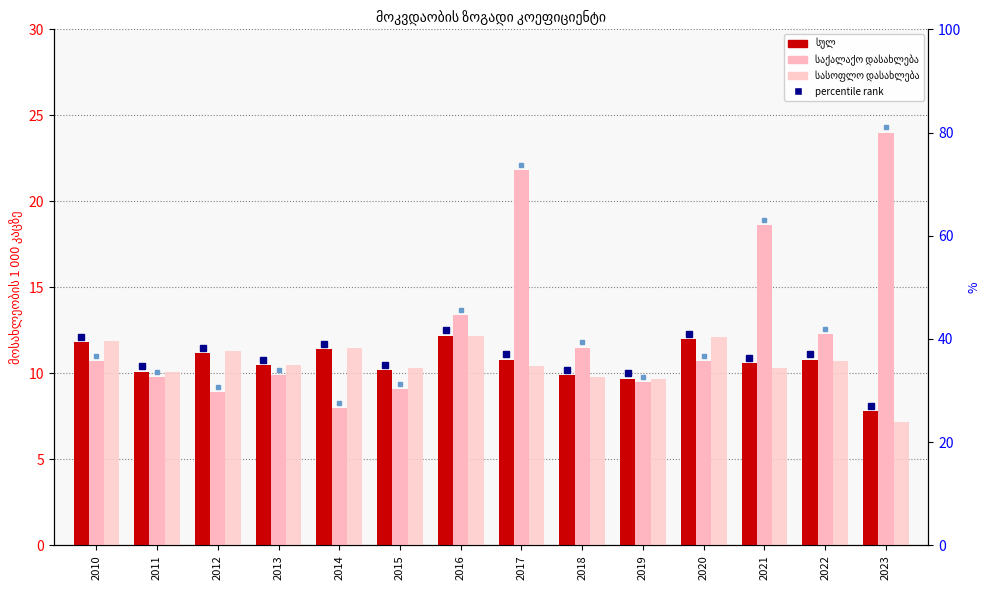

True or false: საქალაქო დასახლება has a value of 9.8 at 2011.

True